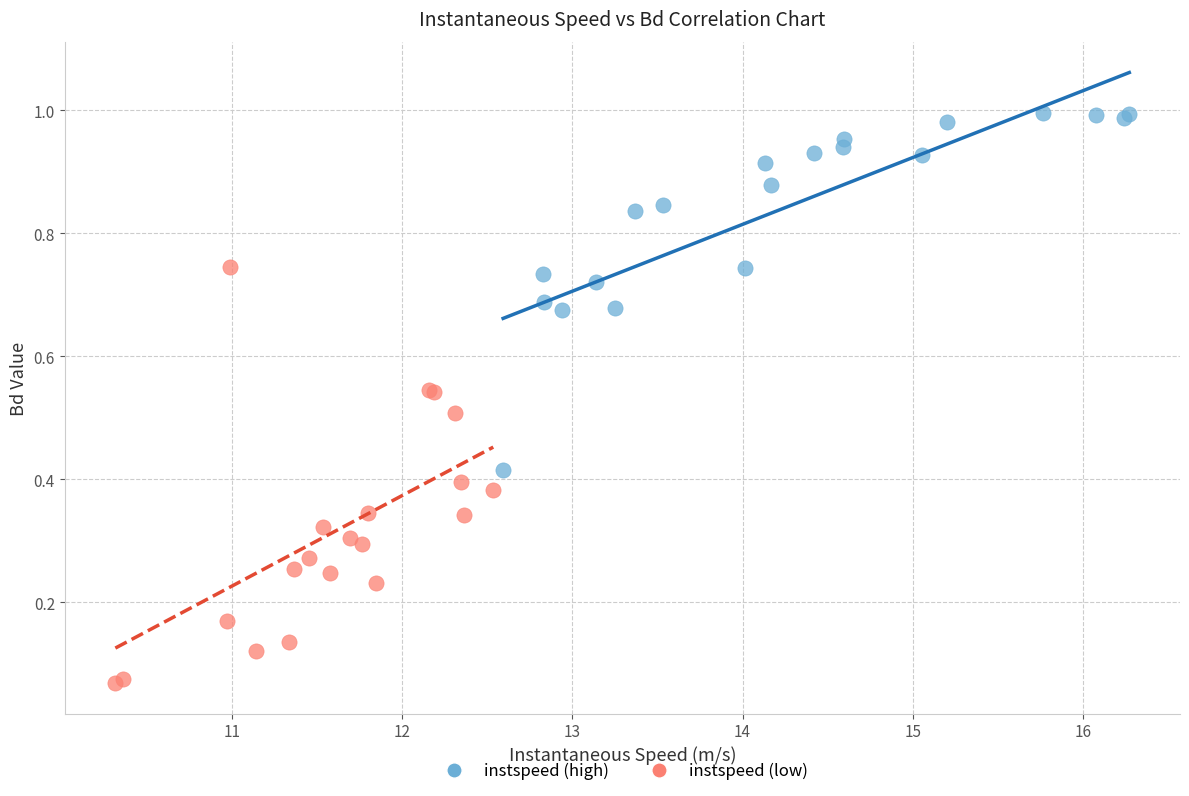

Which series contains the highest Y value?

instspeed (high)